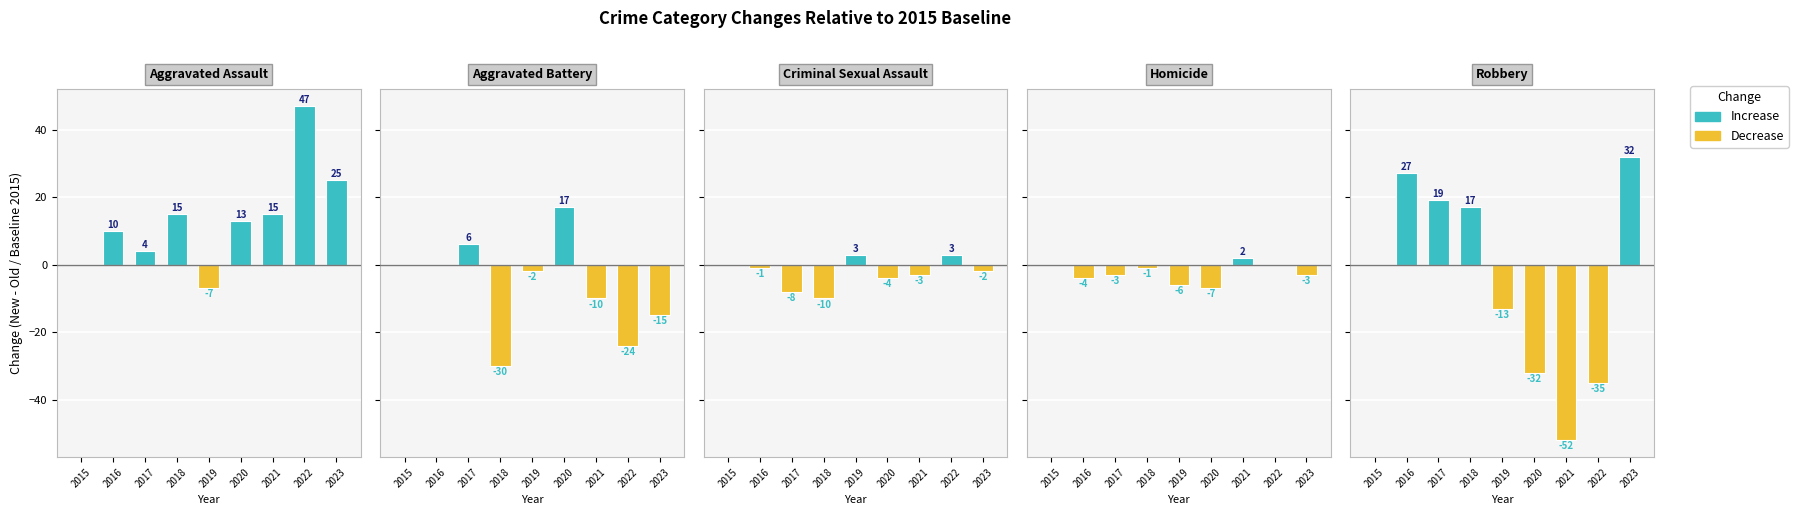

What is the sum of the Aggravated Battery values at 2019 and 2016?

-2